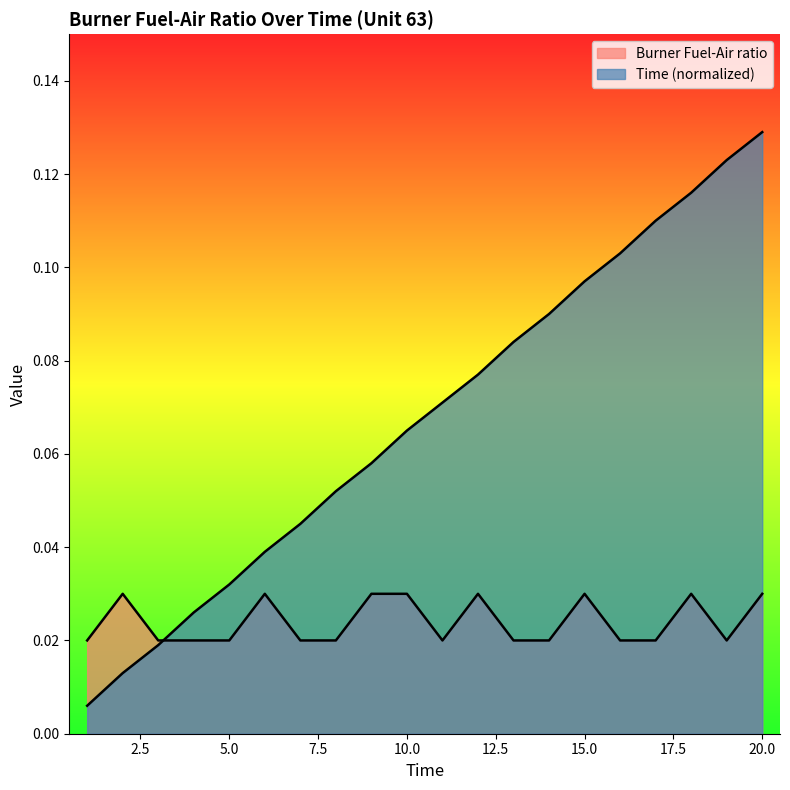

True or false: Time (normalized) has more than 1 points higher than both neighbors.

False